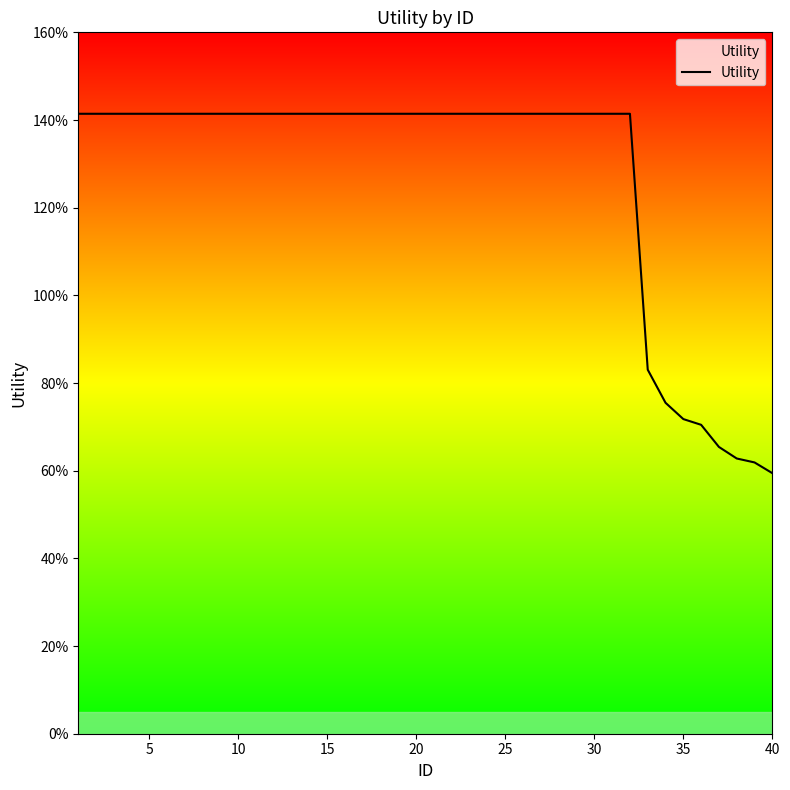

Does the chart have visible grid lines?

No